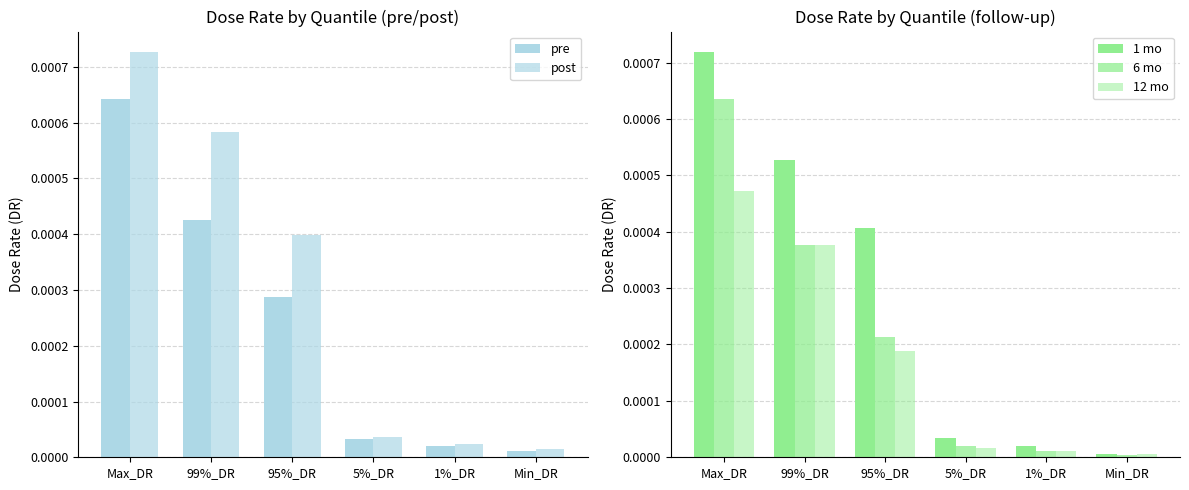

Which series has the largest total across all categories?

post